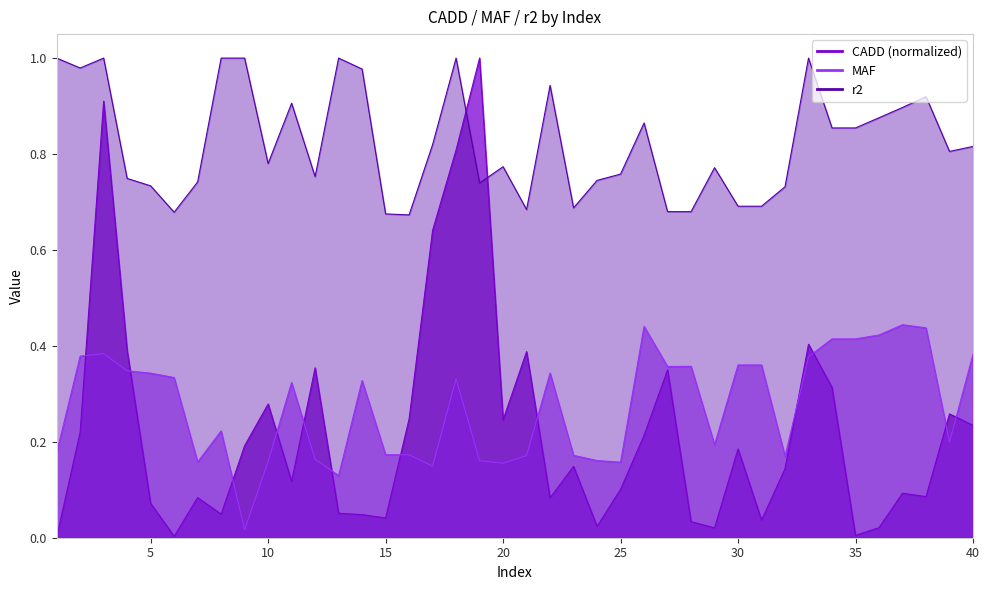

Which label corresponds to the largest value in the chart?

19